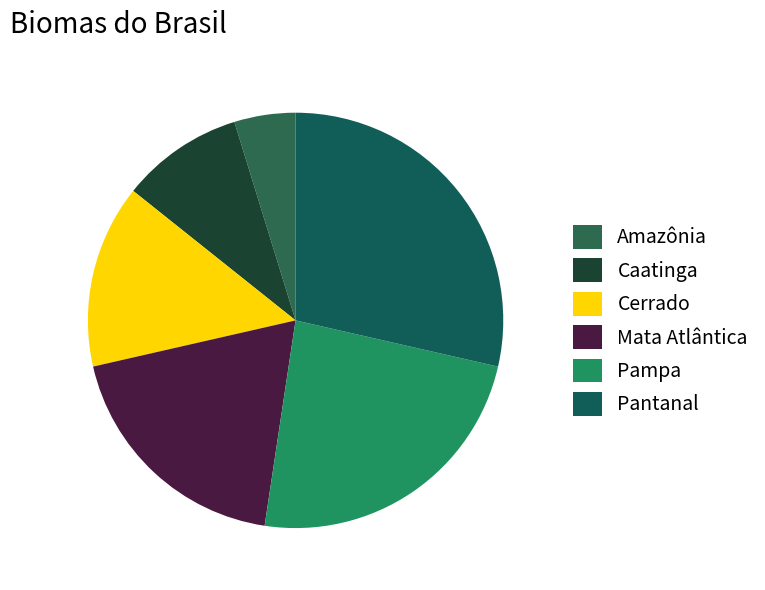

How many slices are in this pie chart?

6